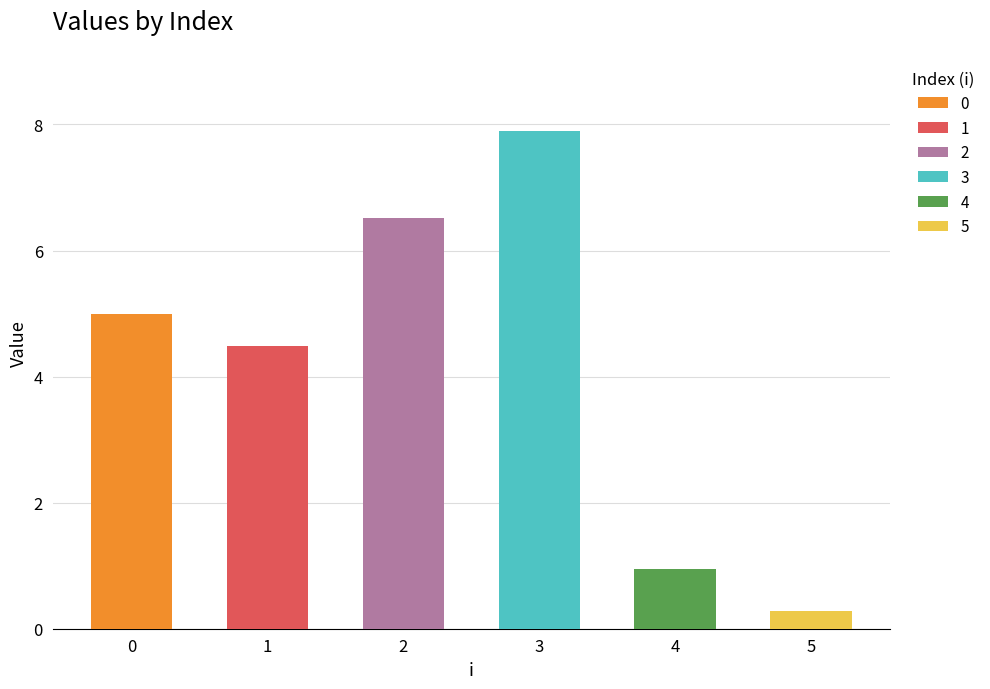

True or false: x has a value of 3.0 at 1.

False